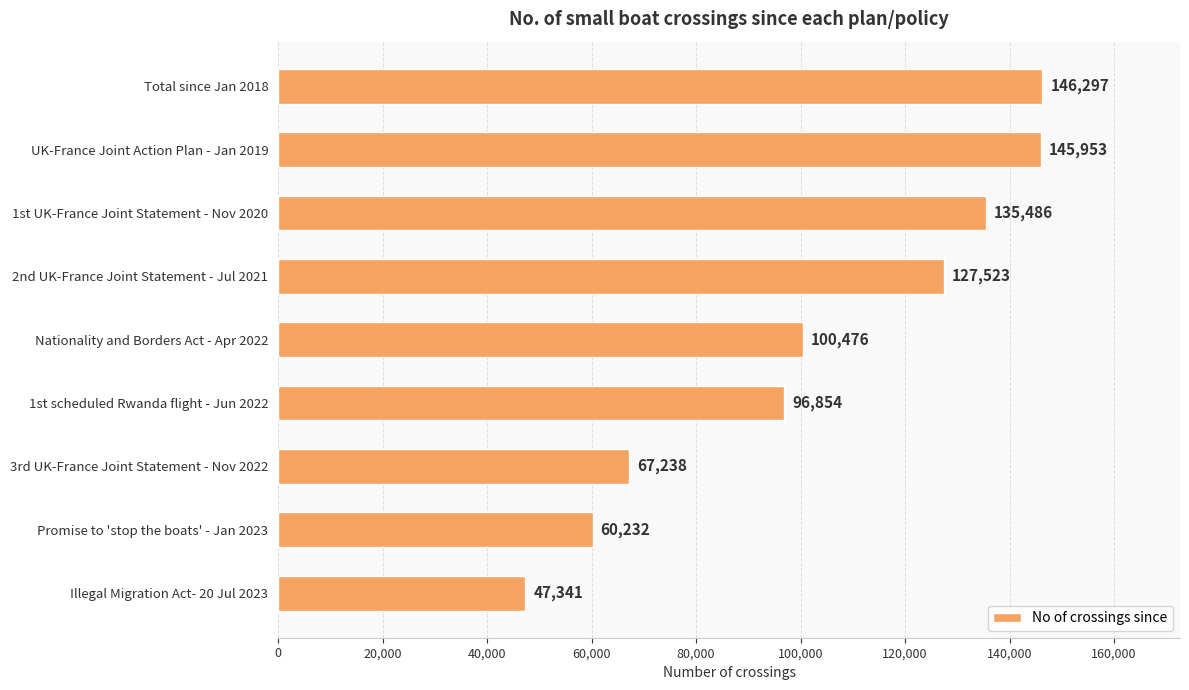

What is the label of the 6th bar from the bottom?

2nd UK-France Joint Statement - Jul 2021